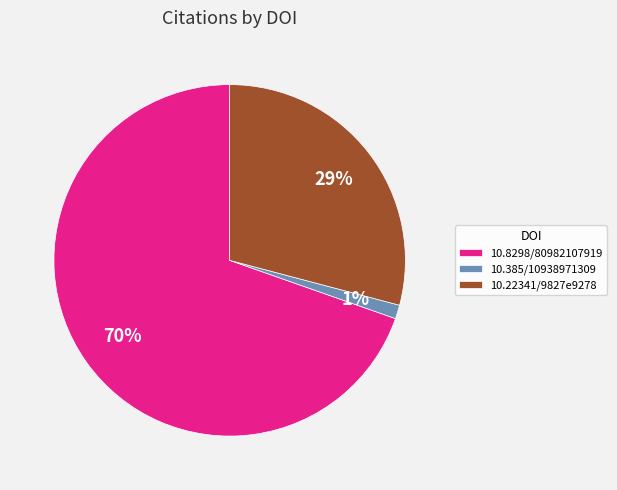

What is the smallest slice in the pie chart?

10.385/10938971309